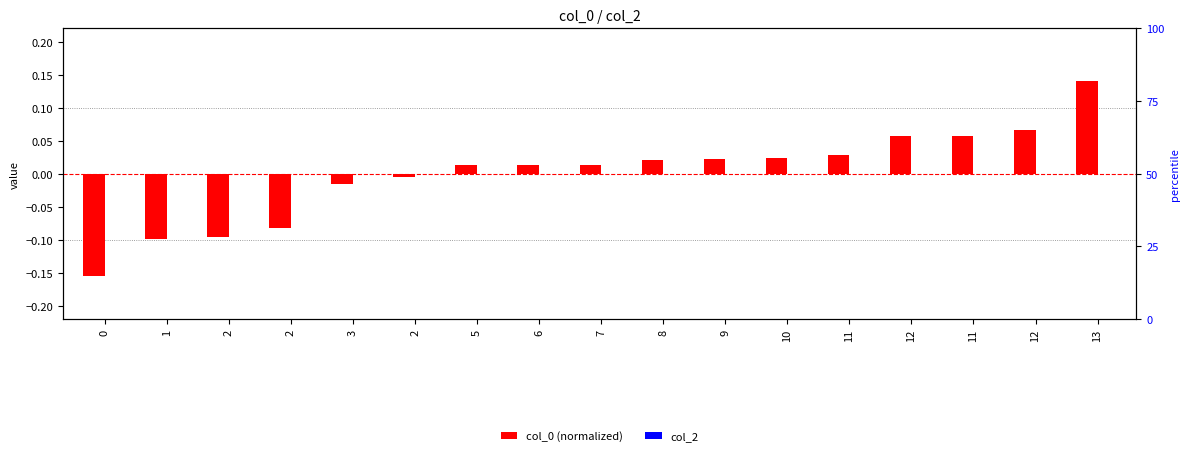

List the series in order of their peak value, lowest first.

col_2, col_0 (normalized)